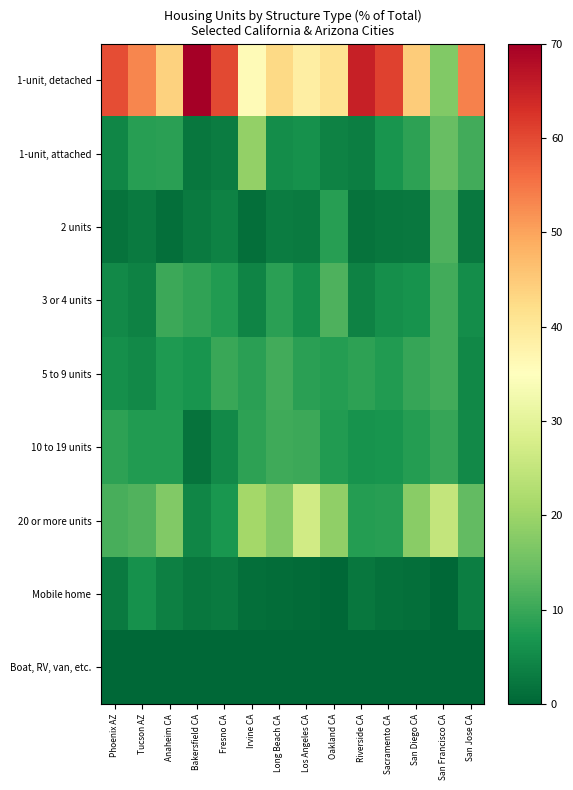

Which series has the largest total across all categories?

1-unit, detached